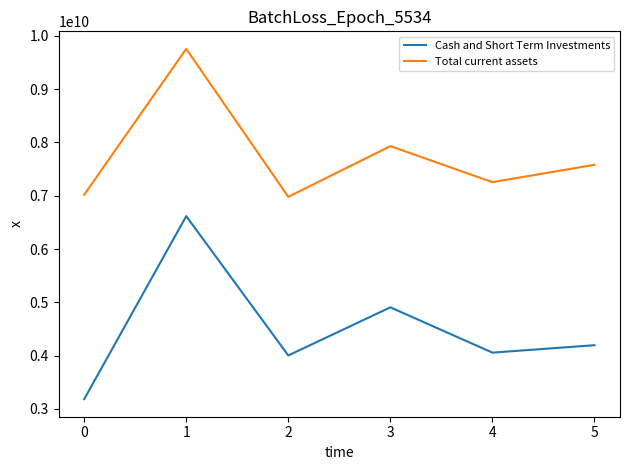

At which label is Cash and Short Term Investments closest to 4900400000?

3